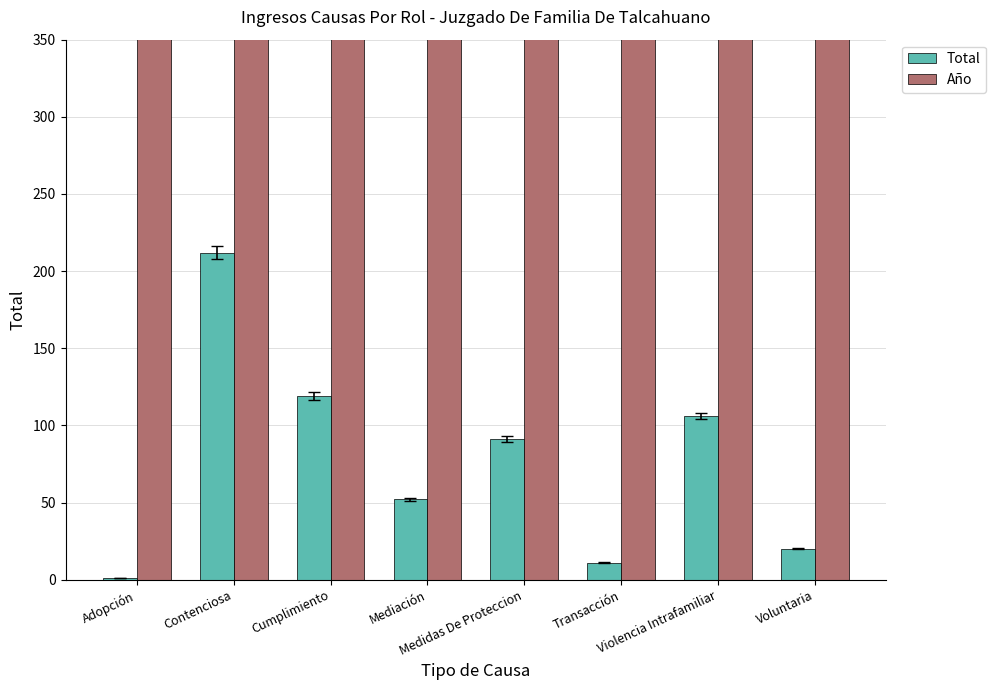

List the labels in order of Total value, smallest first.

Adopción, Transacción, Voluntaria, Mediación, Medidas De Proteccion, Violencia Intrafamiliar, Cumplimiento, Contenciosa